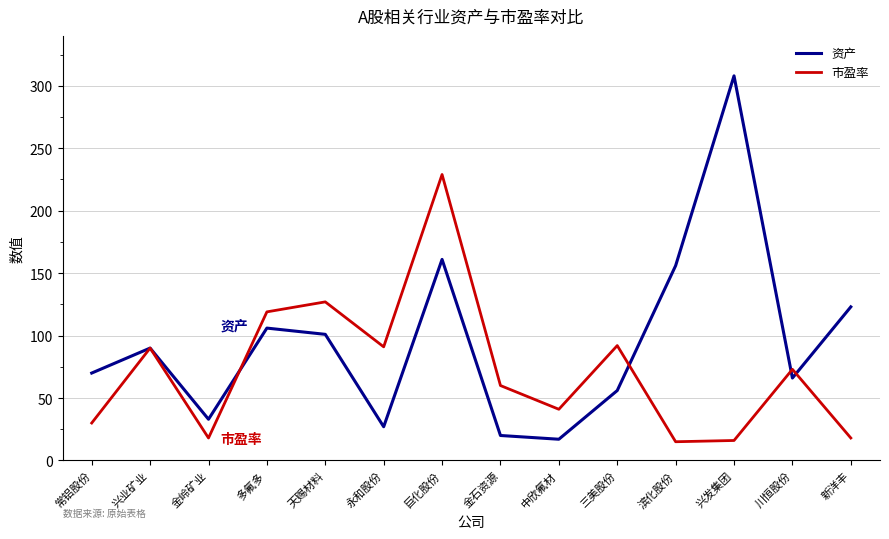

The value of 市盈率 at 天赐材料 is 186. True or false?

False